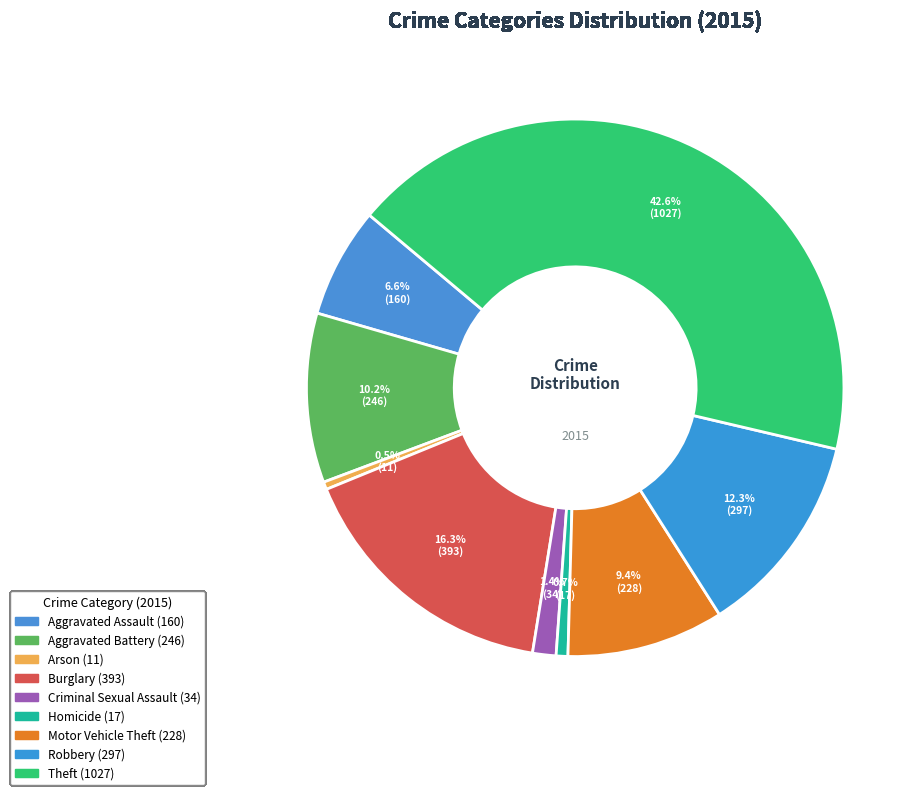

Which category has the smallest portion of the pie?

Arson